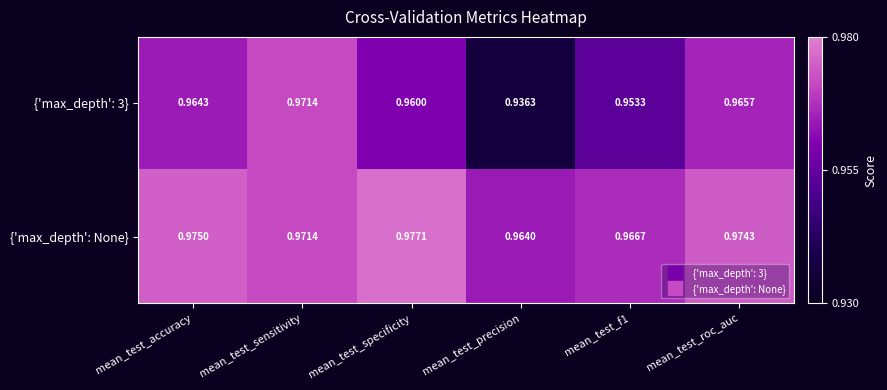

Is the value of {'max_depth': 3} at mean_test_precision greater than the value of {'max_depth': None} at mean_test_f1?

No